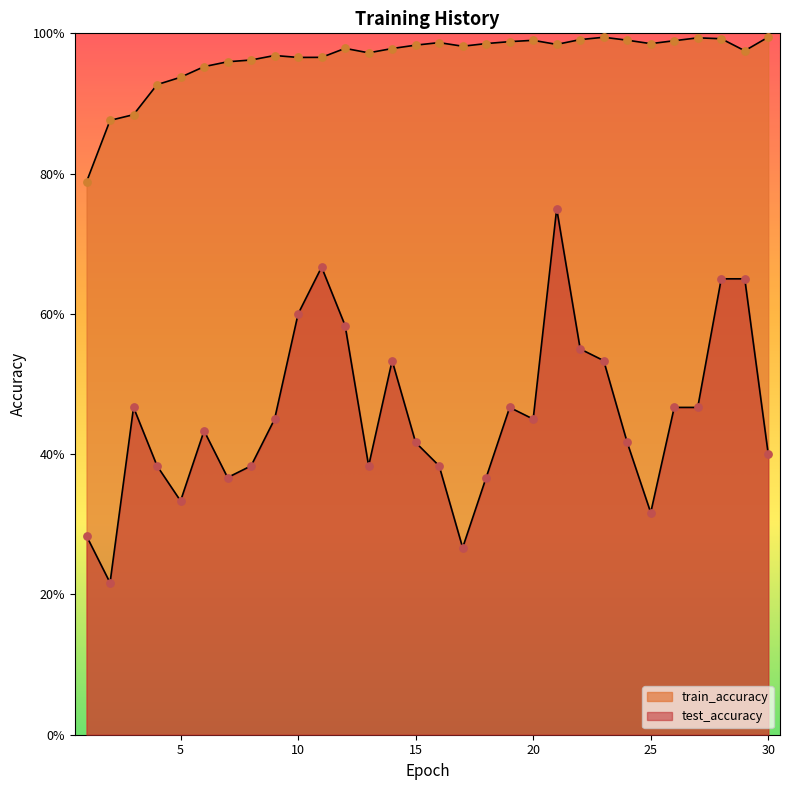

What is the total value across all series at 22?

1.5